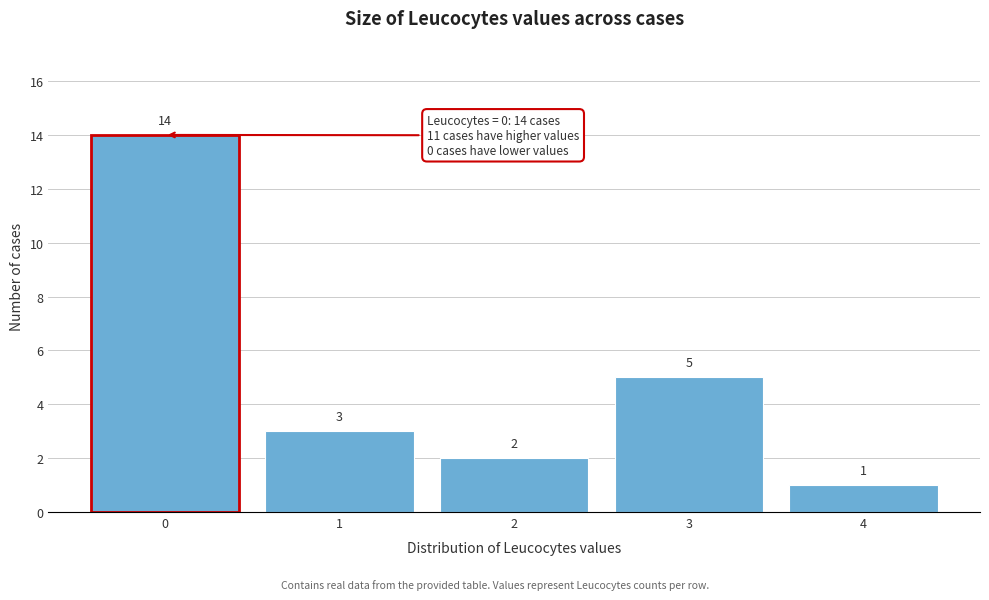

Reading right to left, list all the values displayed in this chart.

4=1	3=5	2=2	1=3	0=14